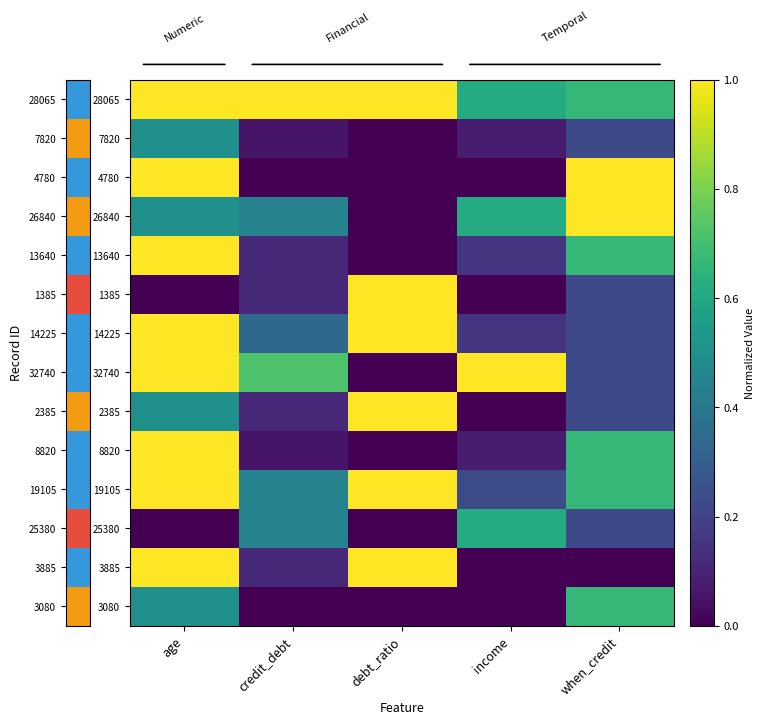

Which has a higher value, income or debt_ratio?

debt_ratio